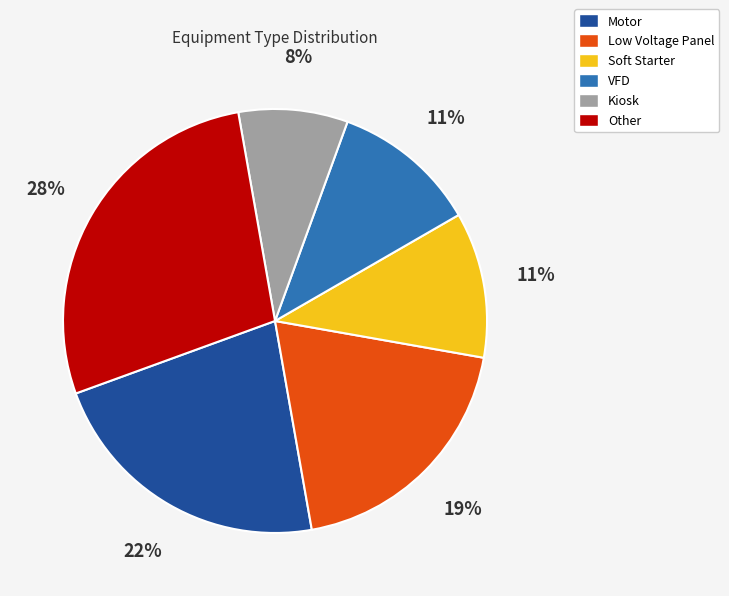

To the nearest percent, what percentage of the pie is Kiosk?

8%